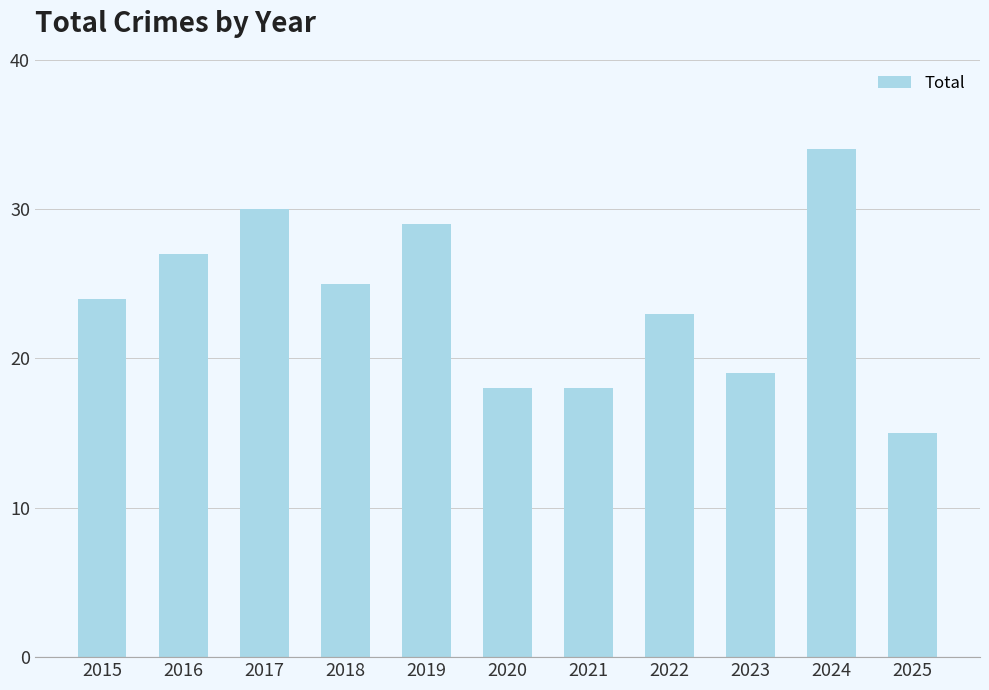

The value at 2023 is 28. True or false?

False